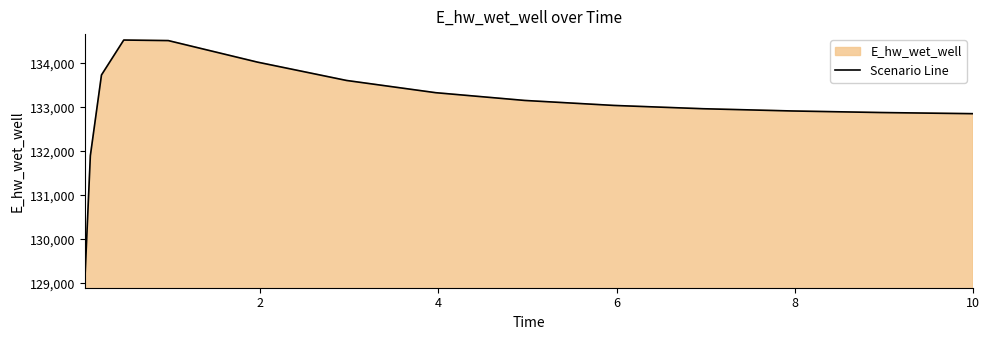

What is the difference between the second highest and second lowest values?

2615.2